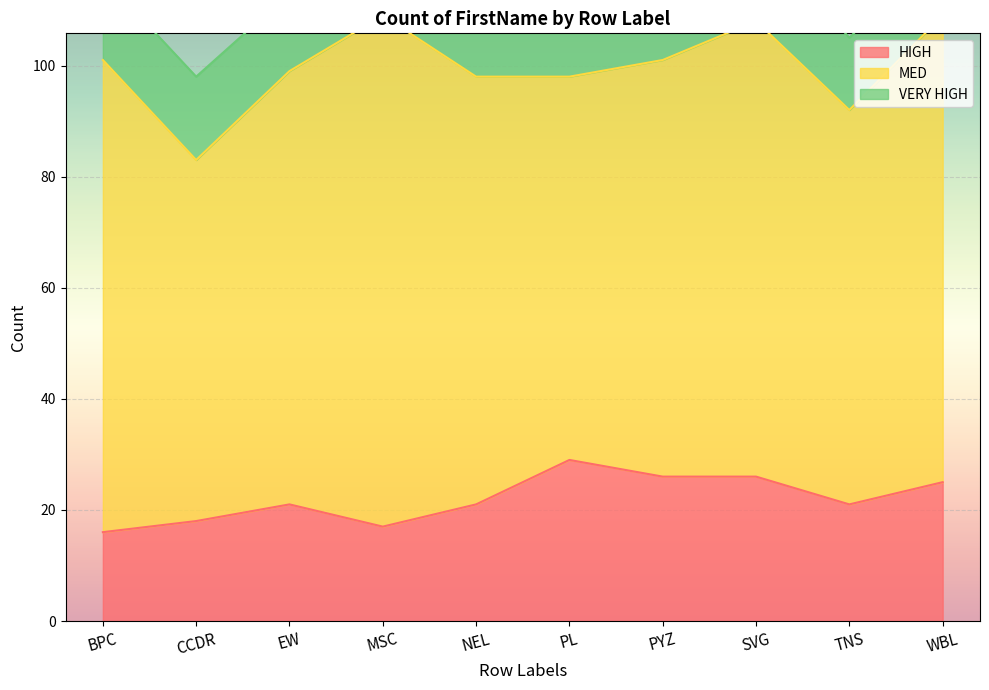

Which series has the largest range (max minus min)?

MED